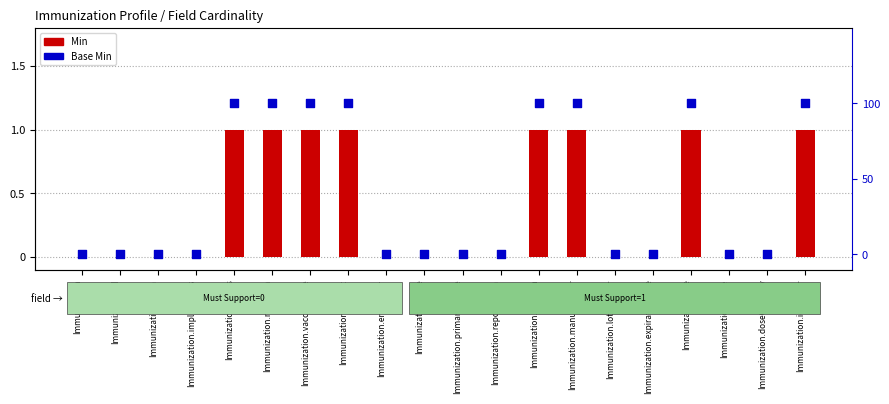

Which series reaches the minimum Y coordinate?

Min